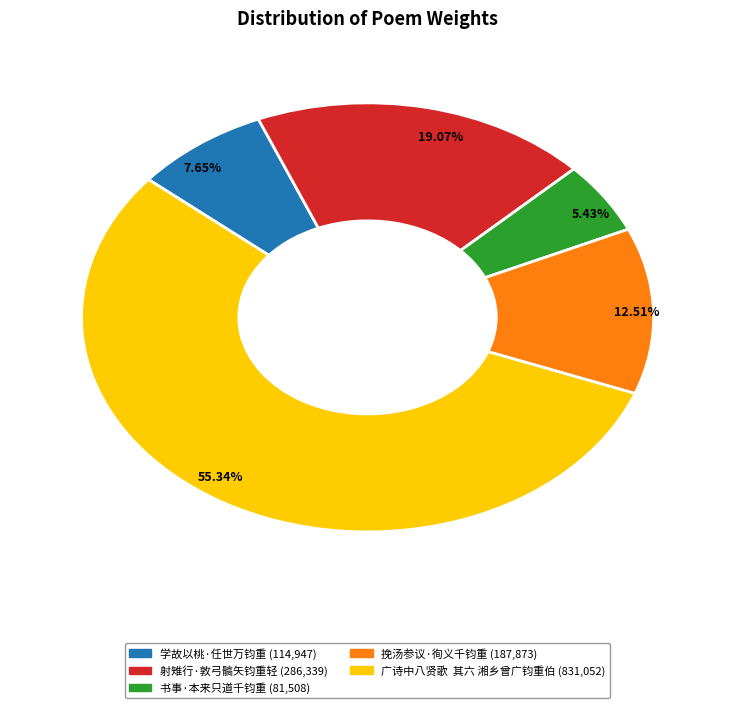

To the nearest percent, what portion does 射雉行·敦弓髇矢钧重轻 represent?

19%